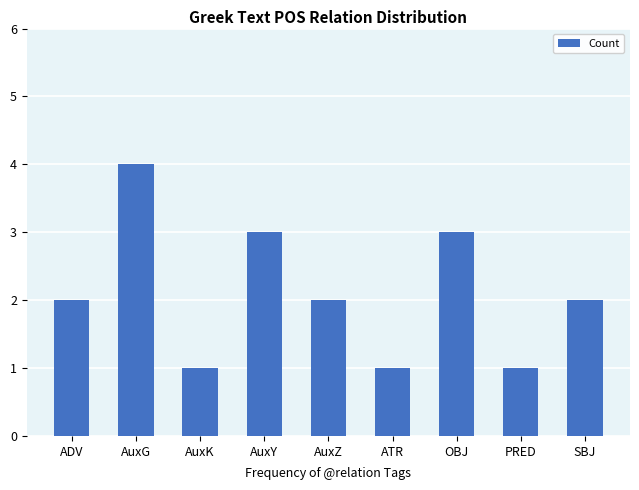

Which label corresponds to the largest value in the chart?

AuxG